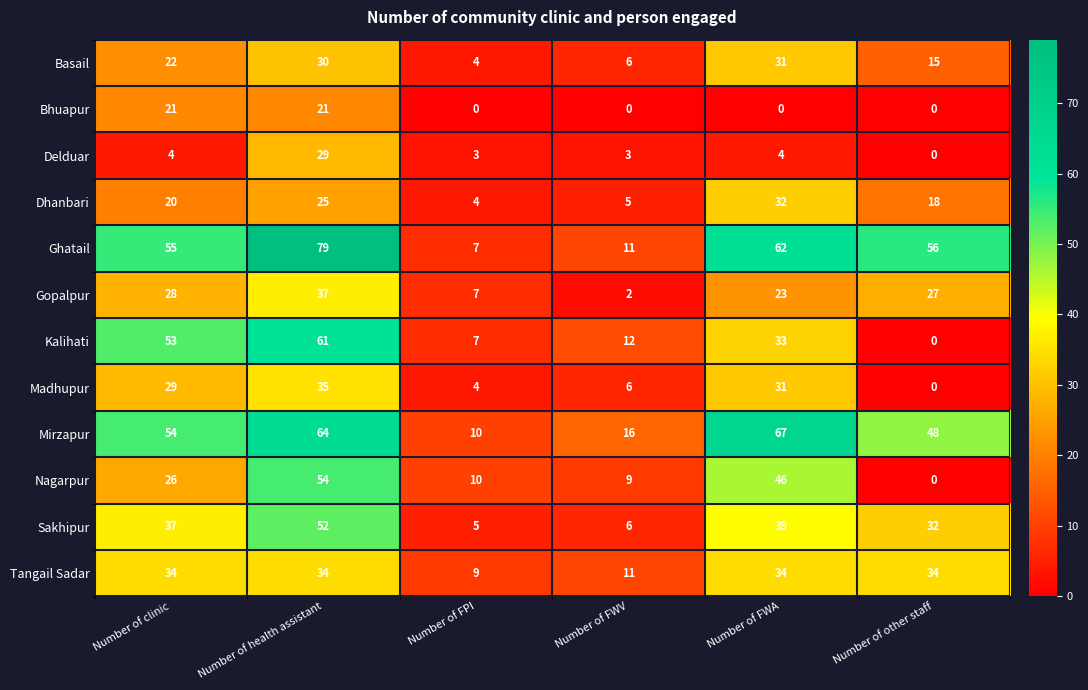

How many categories are shown in the chart?

6